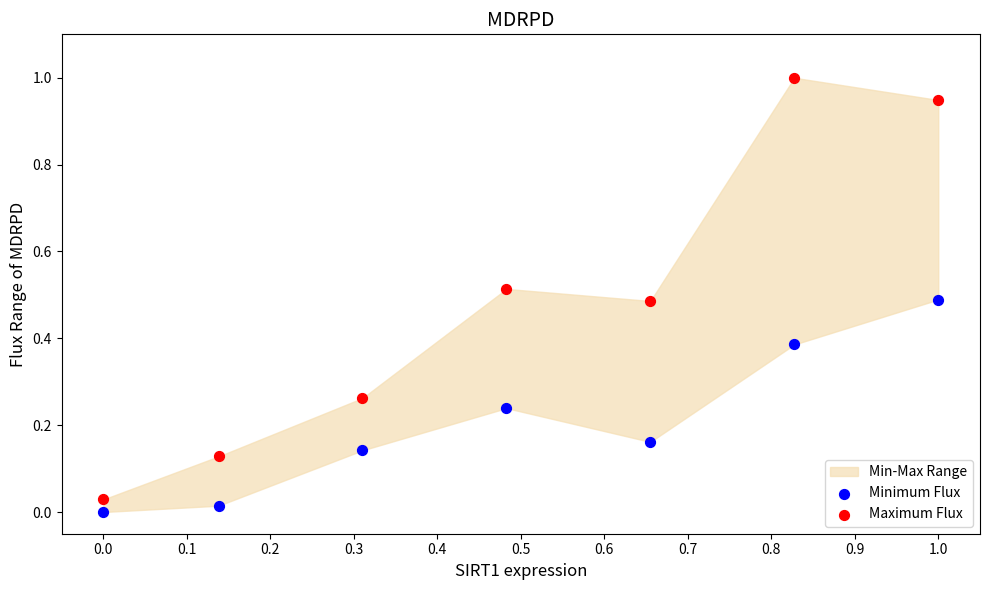

Which series reaches the maximum Y coordinate?

Maximum Flux